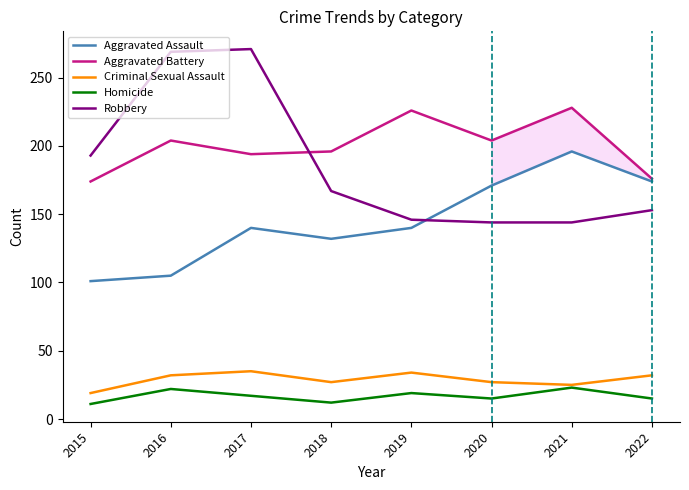

What is the total value across all series at 2020?

561